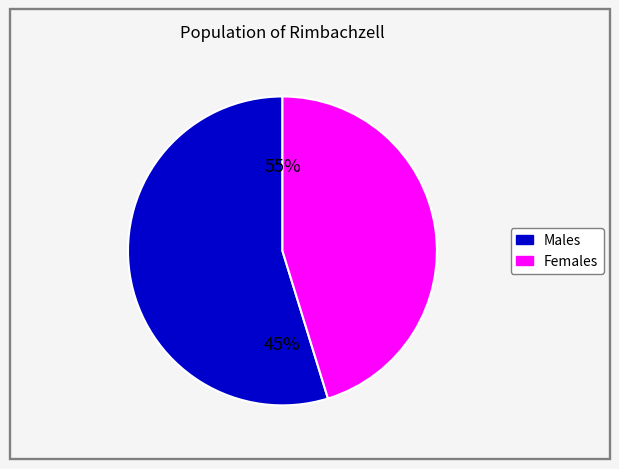

True or false: FC=12 accounts for 17% of the total.

False